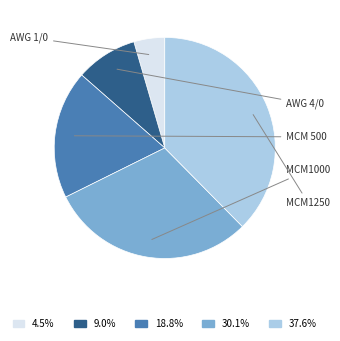

Is there any slice that represents more than half of the pie?

No